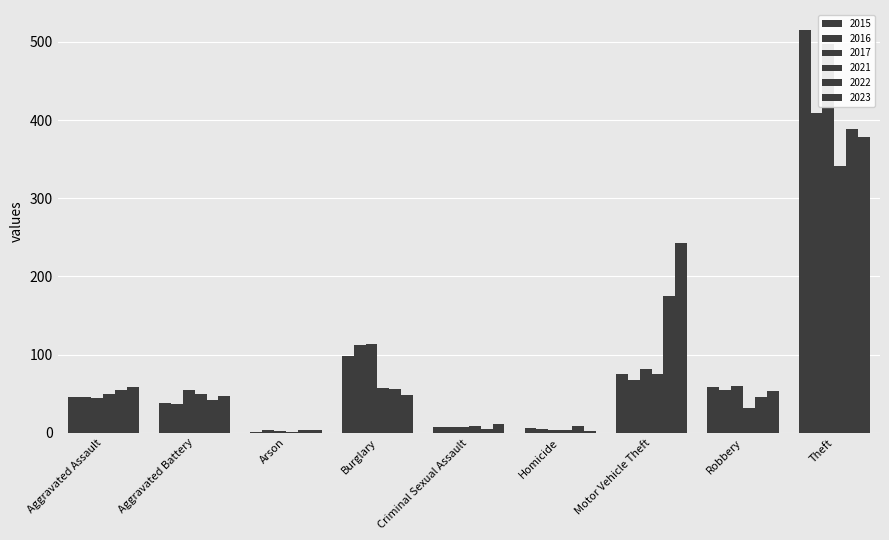

The 2022 series shows 70 at Aggravated Battery. True or false?

False